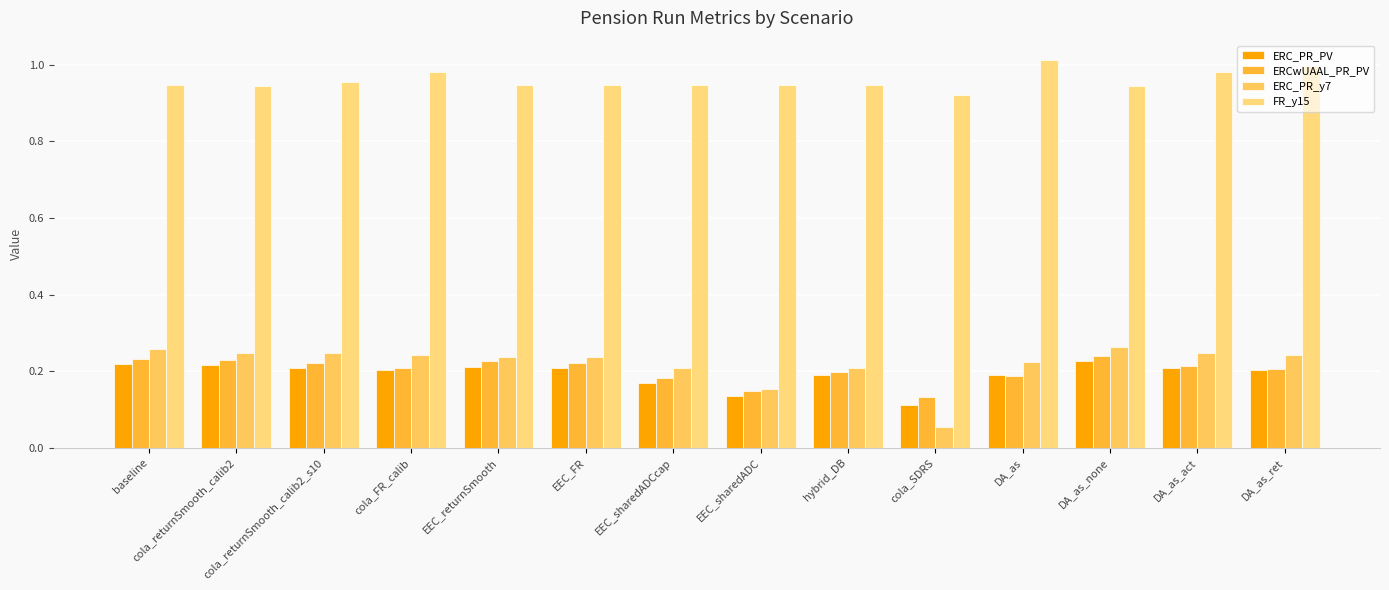

Rank the series by their maximum value, from highest to lowest.

FR_y15, ERC_PR_y7, ERCwUAAL_PR_PV, ERC_PR_PV